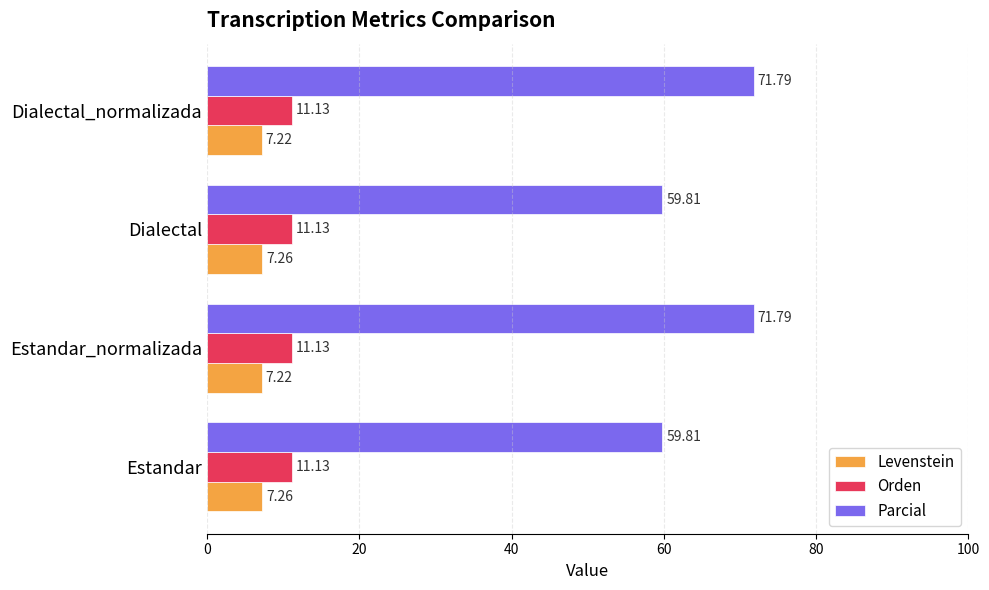

What is the difference between the highest and lowest values at Estandar?

52.6